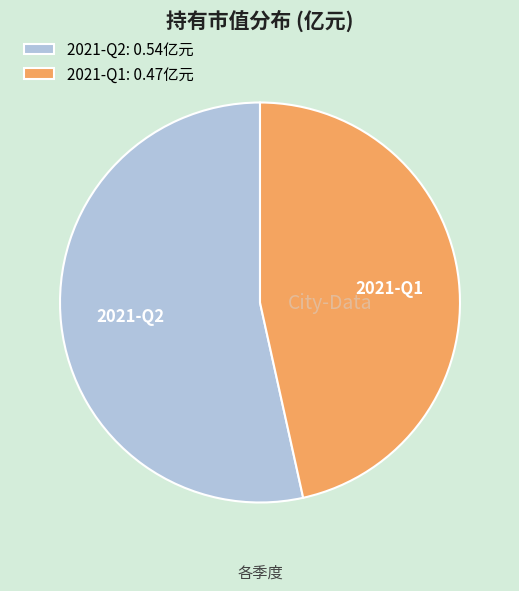

Is there any slice that represents more than half of the pie?

Yes